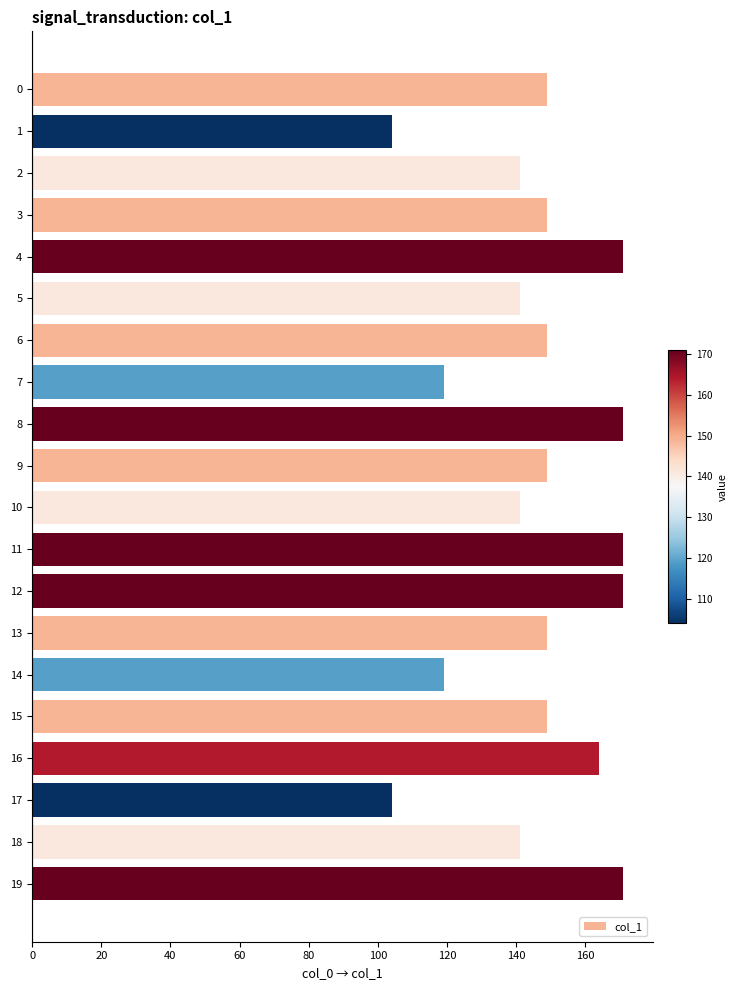

What is the value of the 4th bar from the top?

149